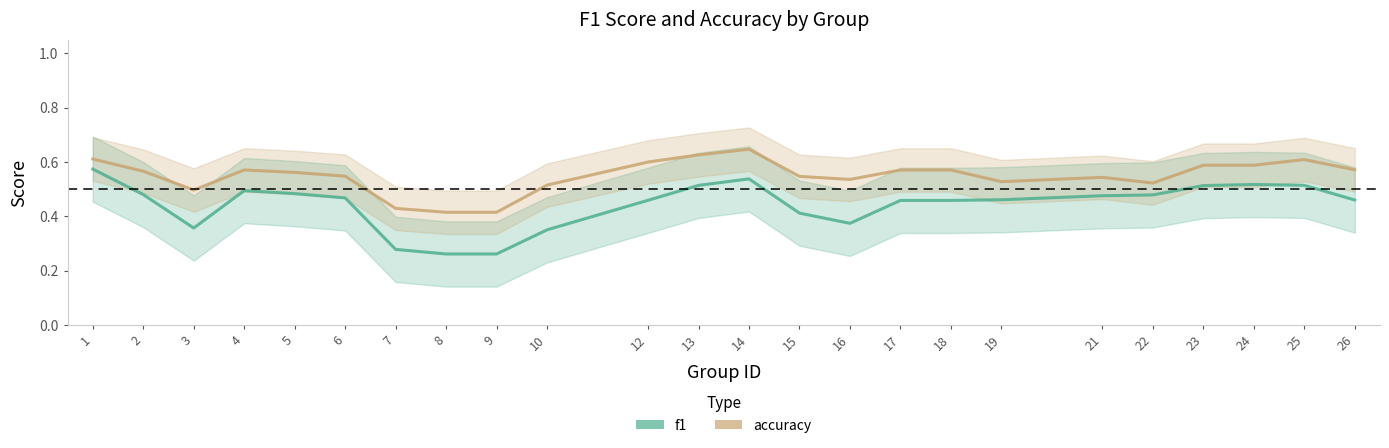

The f1 series shows 0.5 at 25. True or false?

True